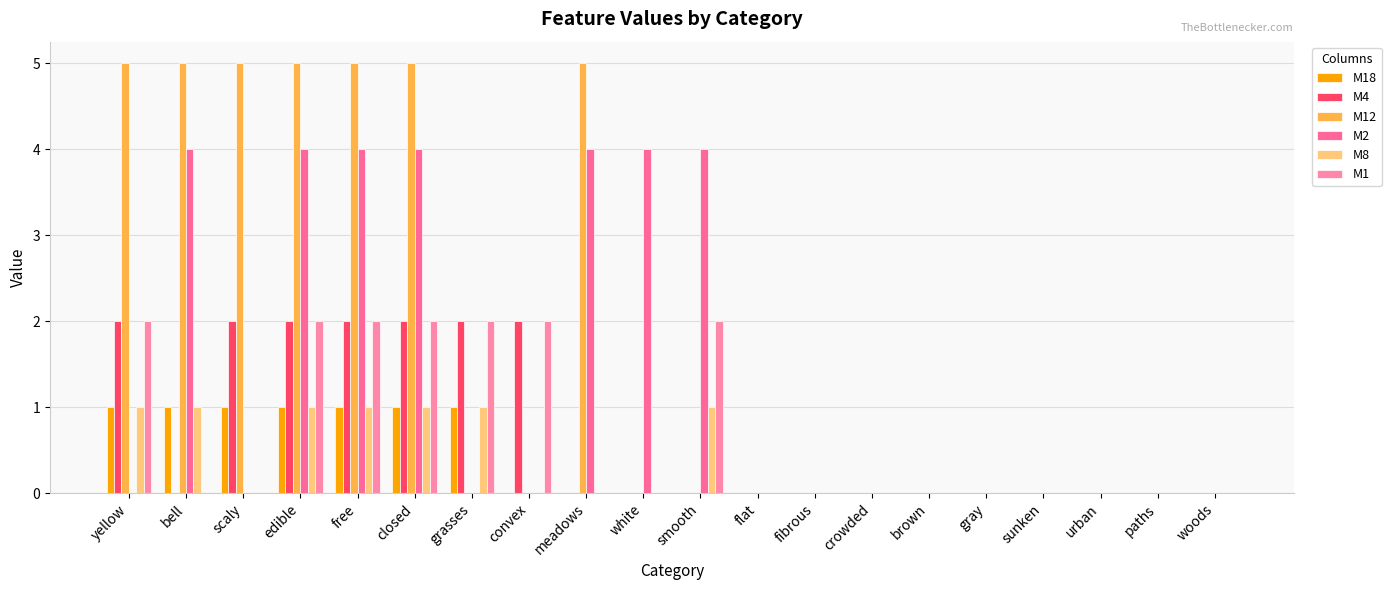

How many categories are shown in the chart?

20